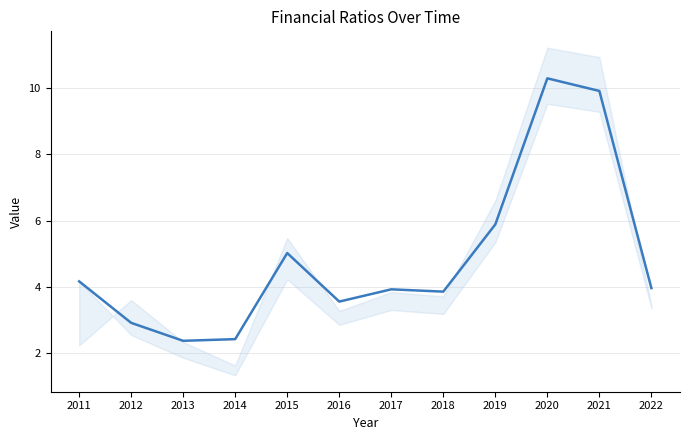

Reading left to right, extract all data points from this chart.

2011=4.2	2012=2.9	2013=2.4	2014=2.4	2015=5.0	2016=3.6	2017=3.9	2018=3.9	2019=5.9	2020=10.3	2021=9.9	2022=4.0